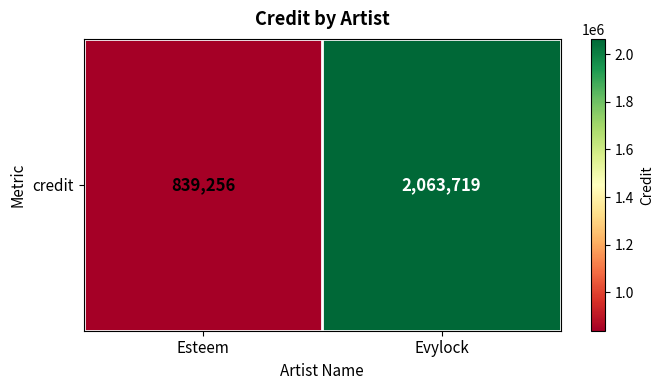

Reading left to right, extract all data points from this chart.

839256	2063719